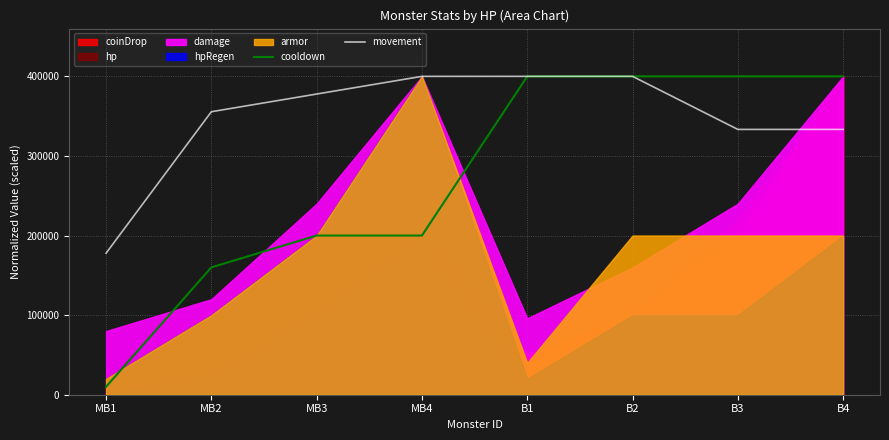

How many values in the cooldown series are below 400000?

4